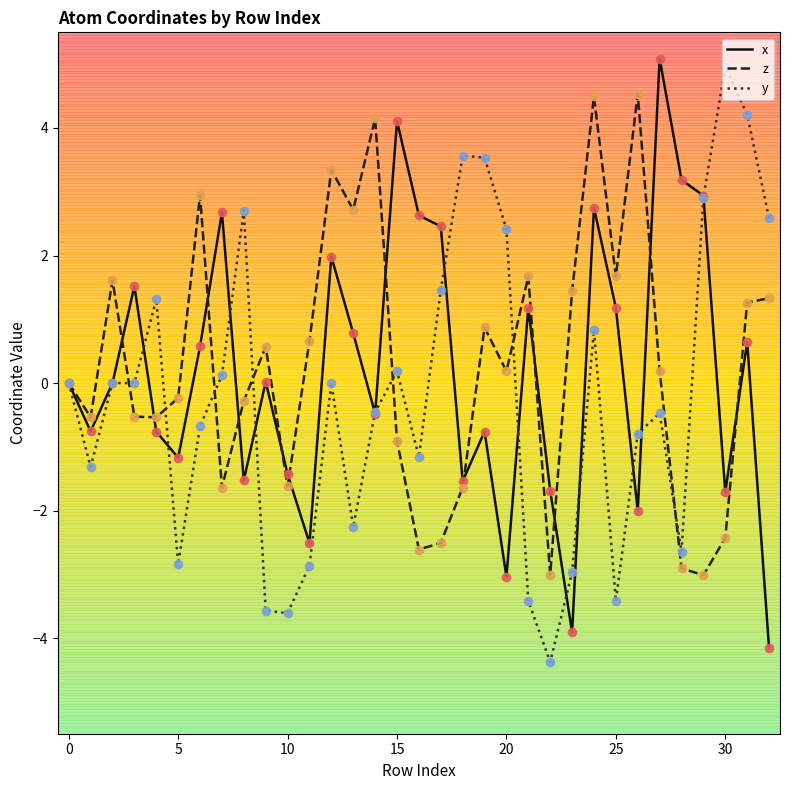

Which series has the largest total across all categories?

z